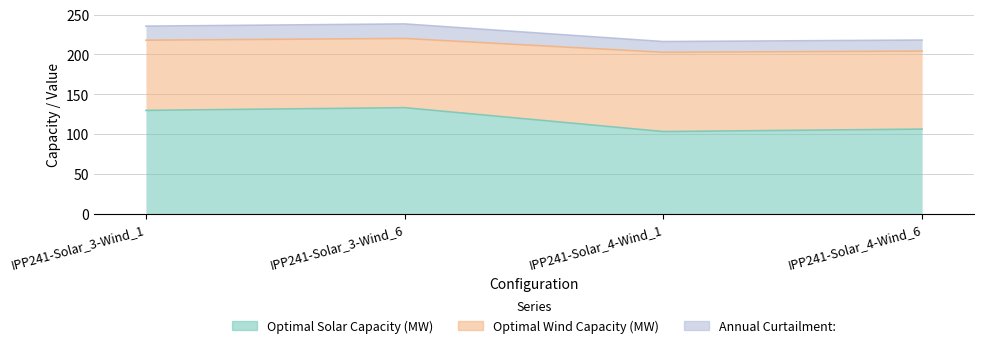

Which series has the largest range (max minus min)?

Optimal Solar Capacity (MW)